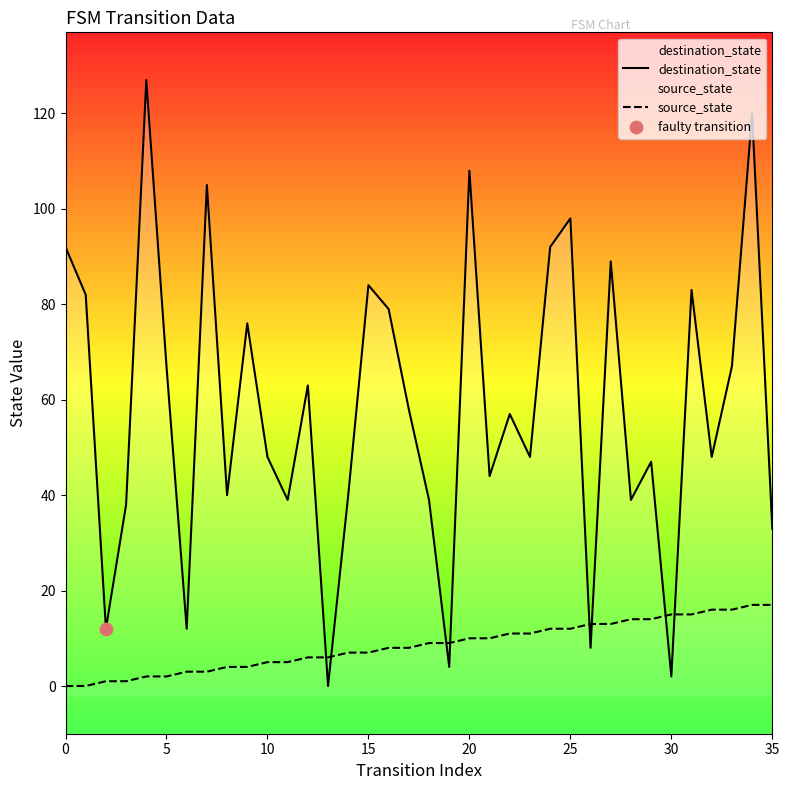

What are all the series names shown in the legend?

destination_state, source_state